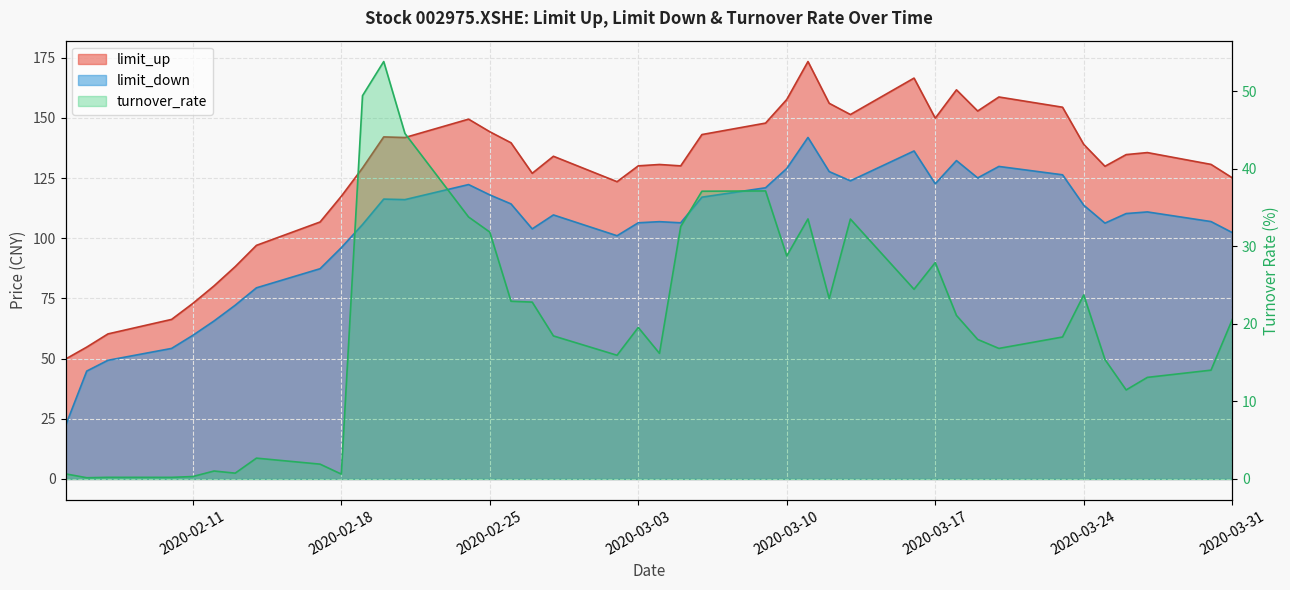

What is the greatest value displayed?

173.5